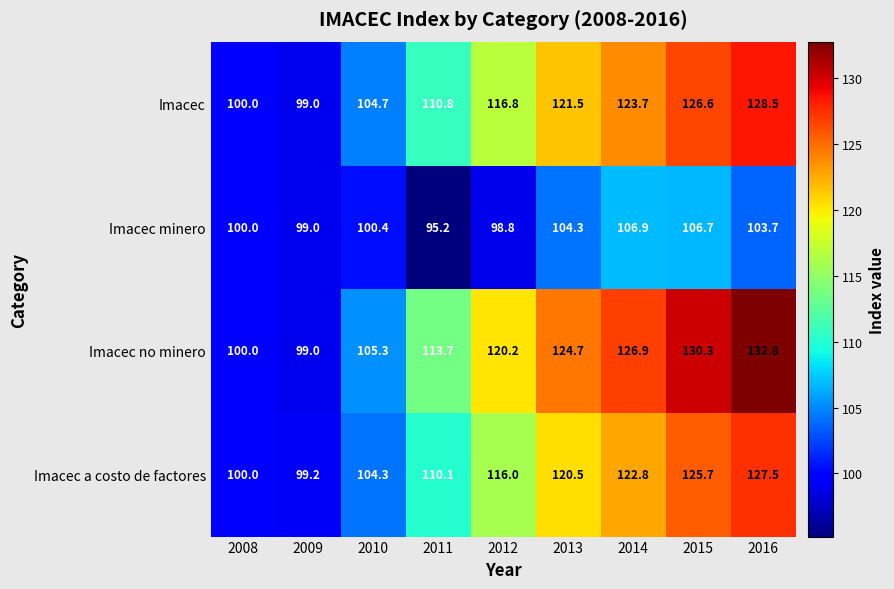

What is the difference between the second highest and minimum values in the Imacec a costo de factores series?

26.5